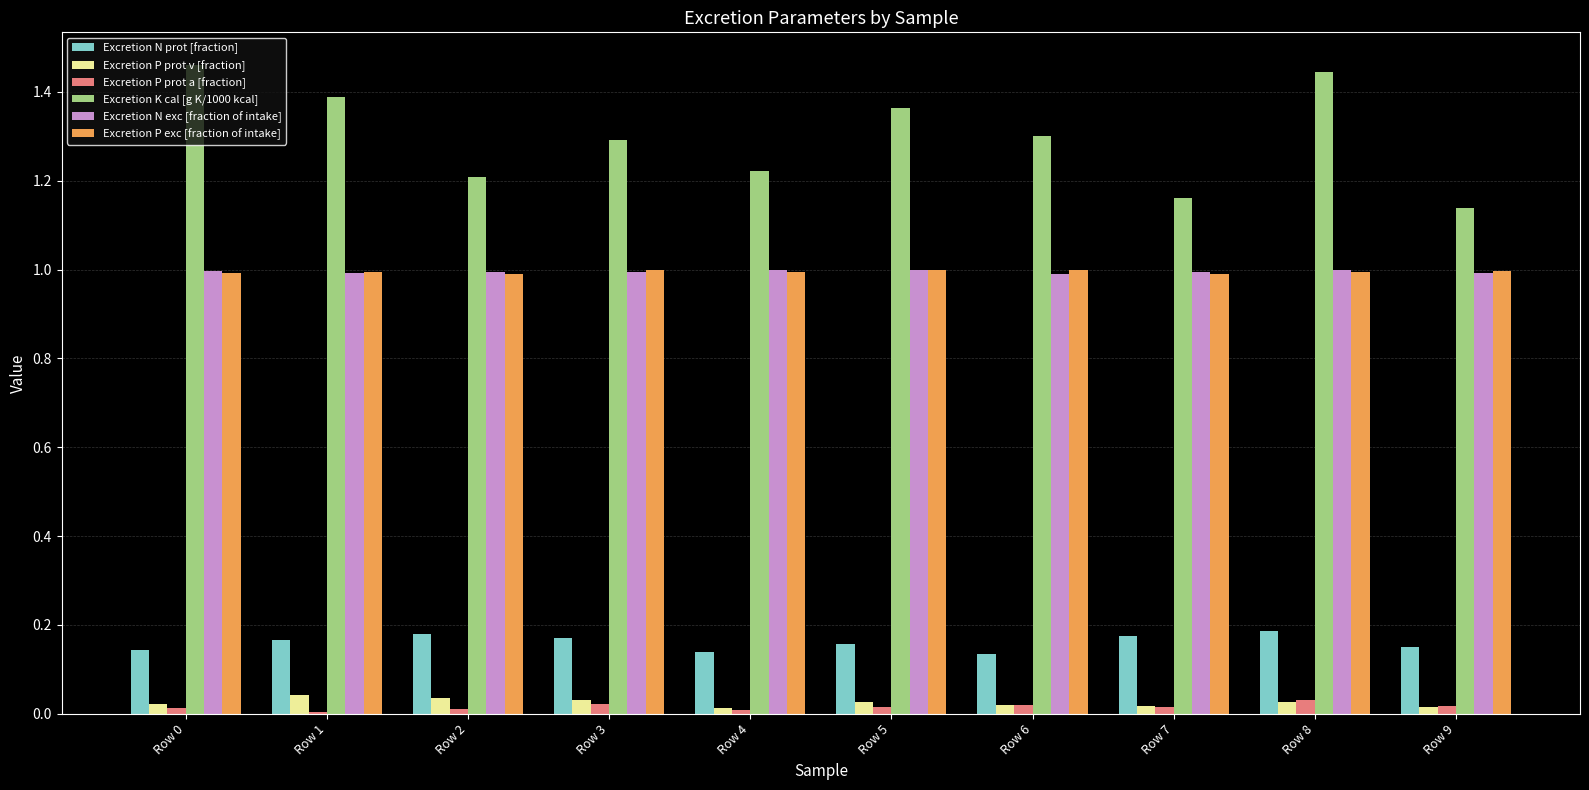

What is the average value of the Excretion K cal [g K/1000 kcal] series?

1.3